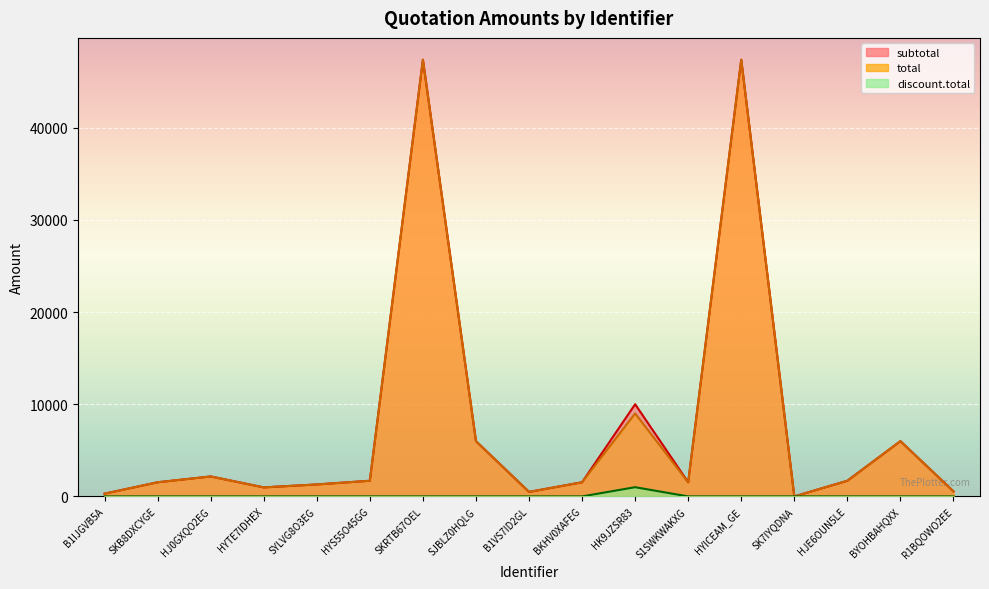

What position from the left is B1IJGVB5A?

1